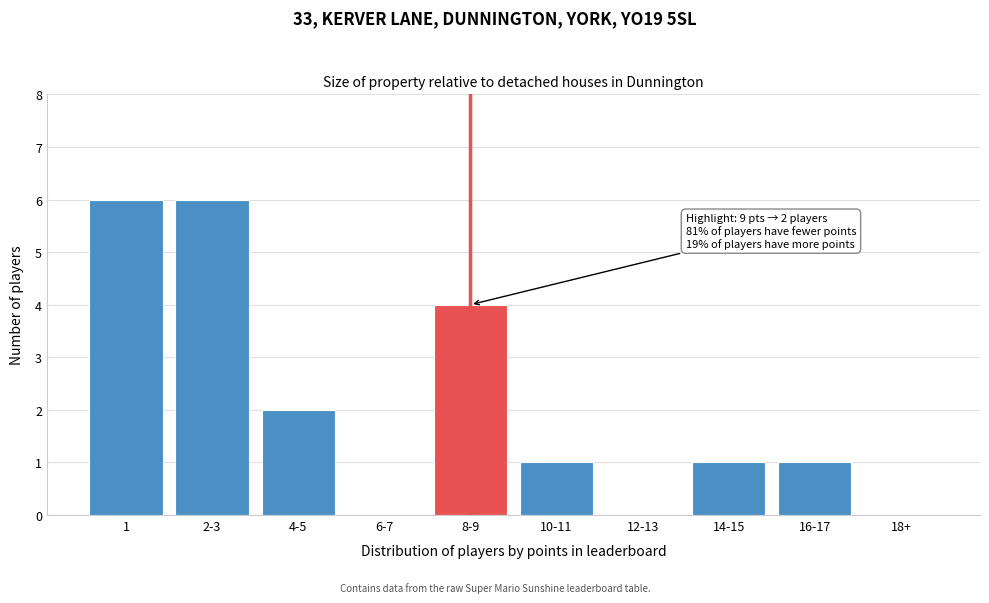

Reading right to left, transcribe all the data shown in this chart.

18+=0	16-17=1	14-15=1	12-13=0	10-11=1	8-9=4	6-7=0	4-5=2	2-3=6	1=6